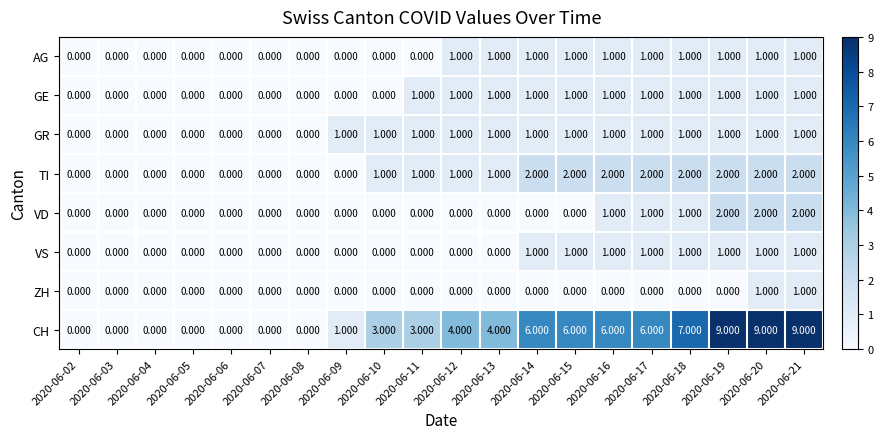

Is the value of CH at 2020-06-02 greater than the value of VD at 2020-06-17?

No